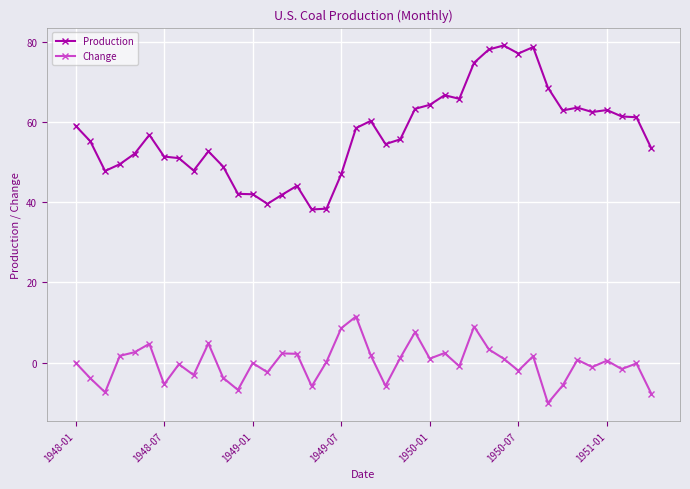

Rank the series by their maximum value, from highest to lowest.

Production, Change